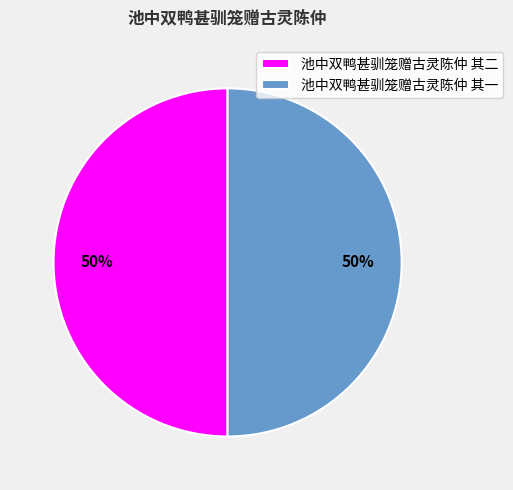

What is the ratio of the value at 池中双鸭甚驯笼赠古灵陈仲 其二 to the value at 池中双鸭甚驯笼赠古灵陈仲 其一?

1.0